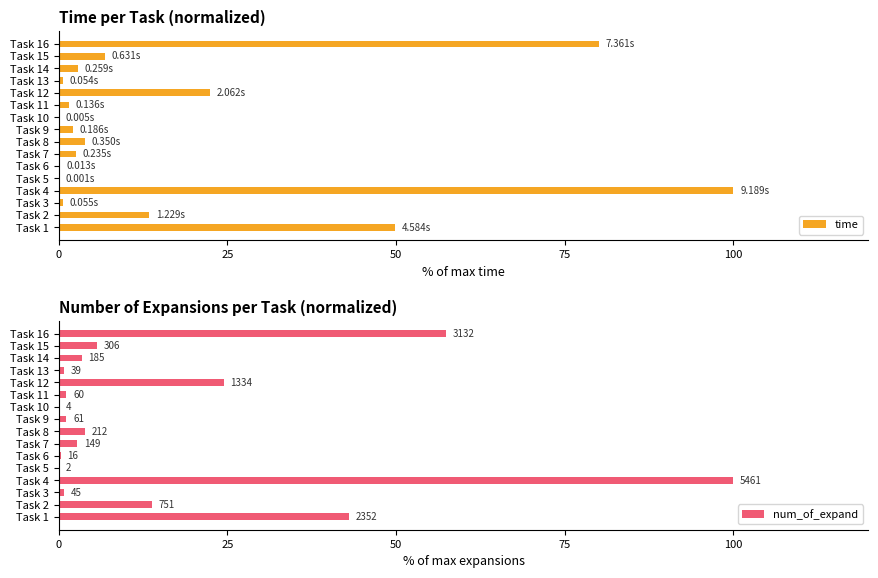

What is the highest value of the time series?

100.0